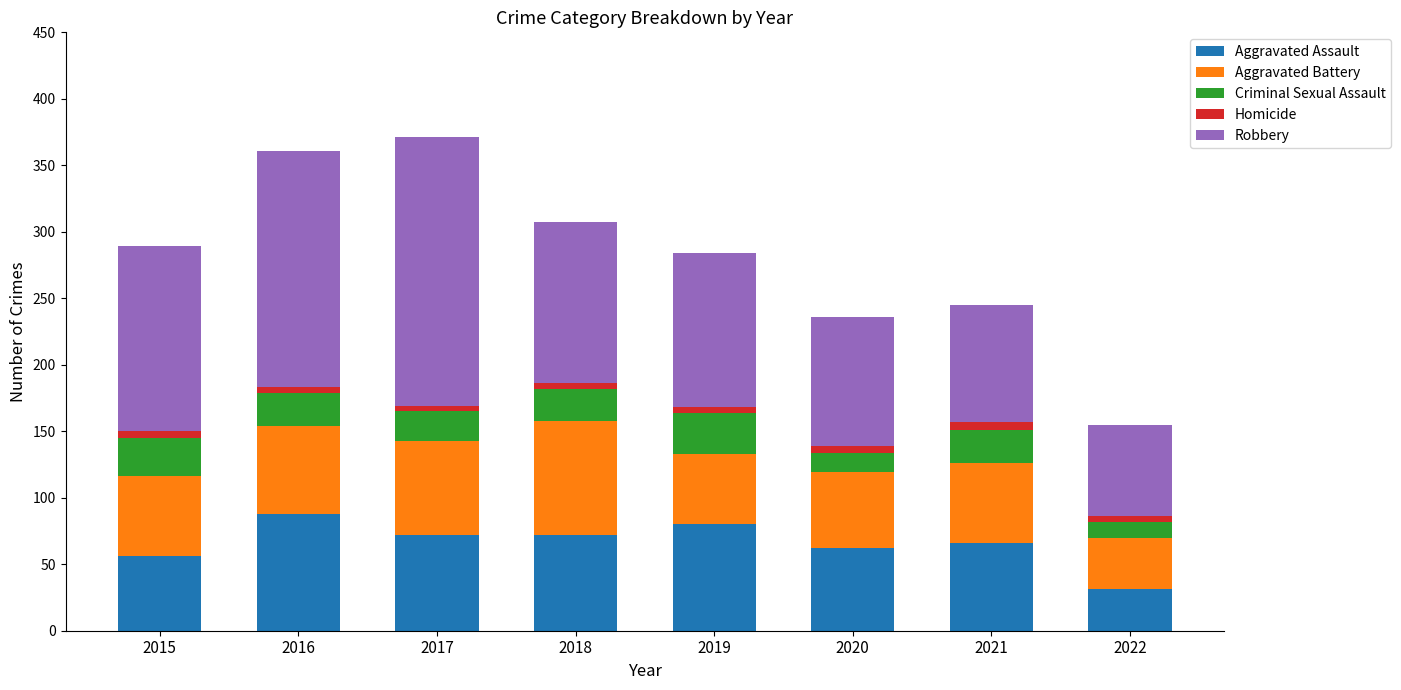

What is the lowest value of the Aggravated Assault series?

31